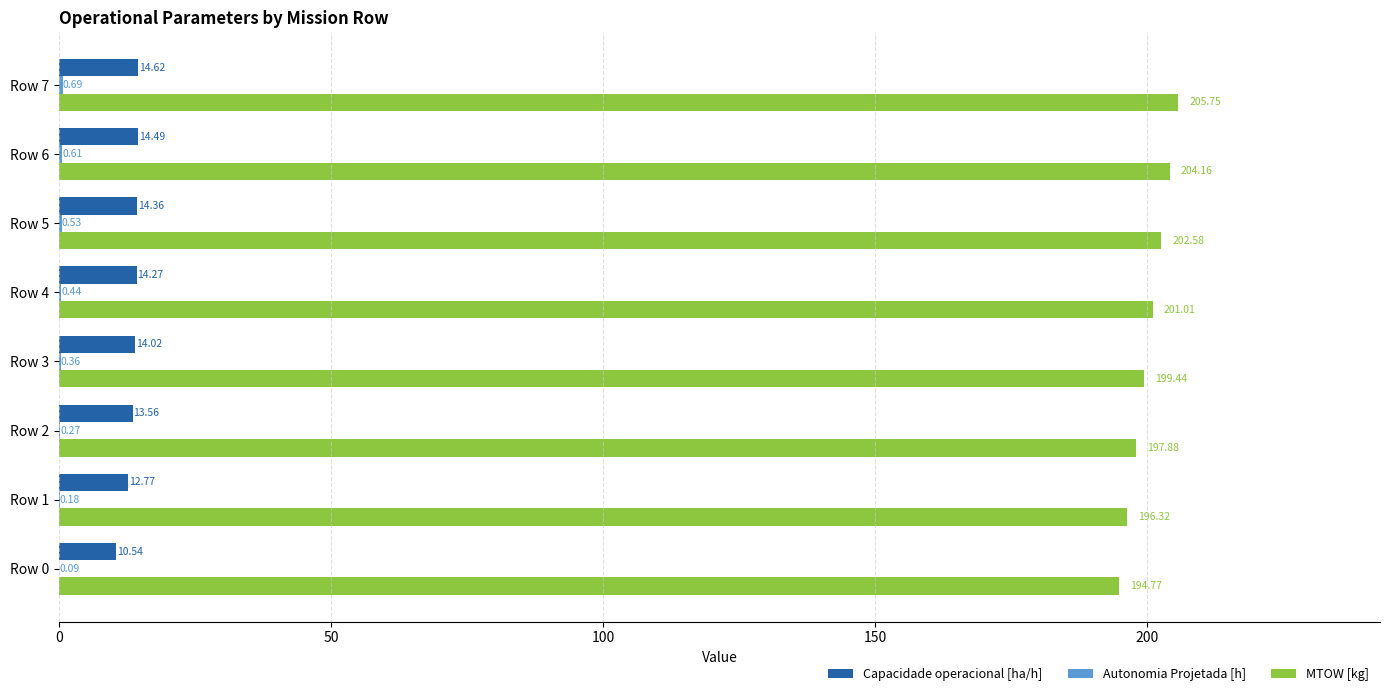

At which category is the sum across all series the highest?

Row 7